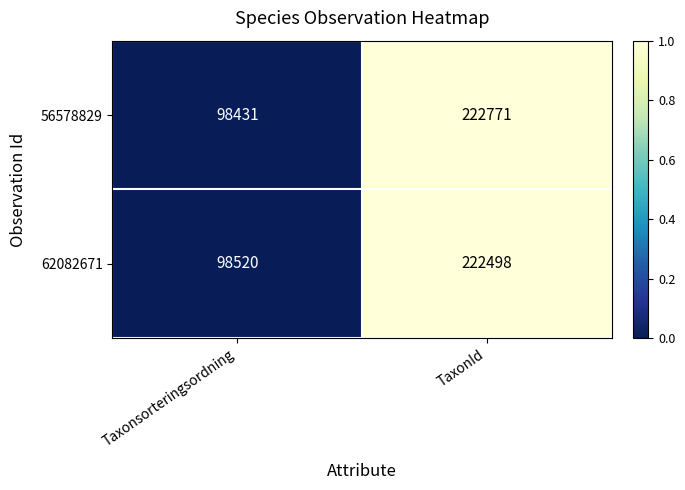

Rank the series at Taxonsorteringsordning from highest to lowest value.

62082671, 56578829